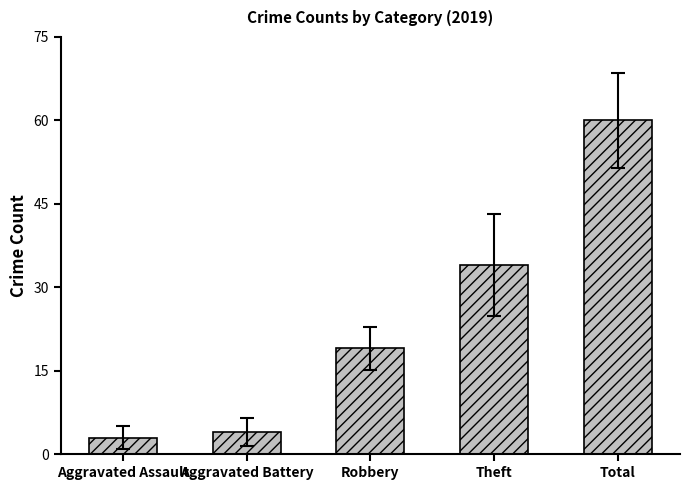

What is the greatest value displayed?

60